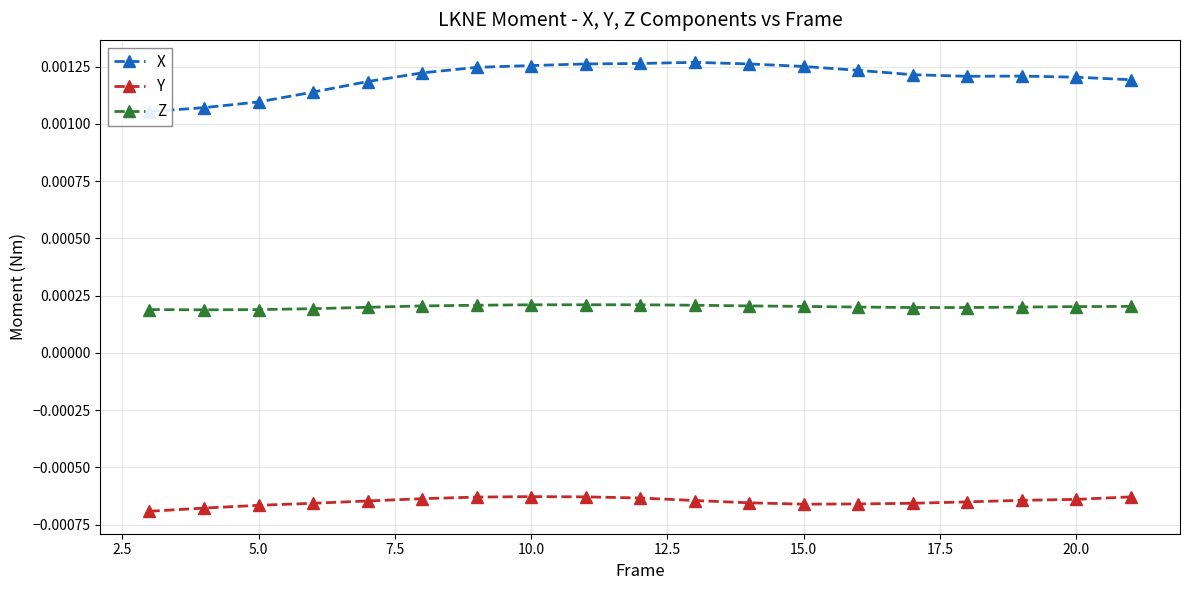

True or false: Y and Z intersect in this chart.

False